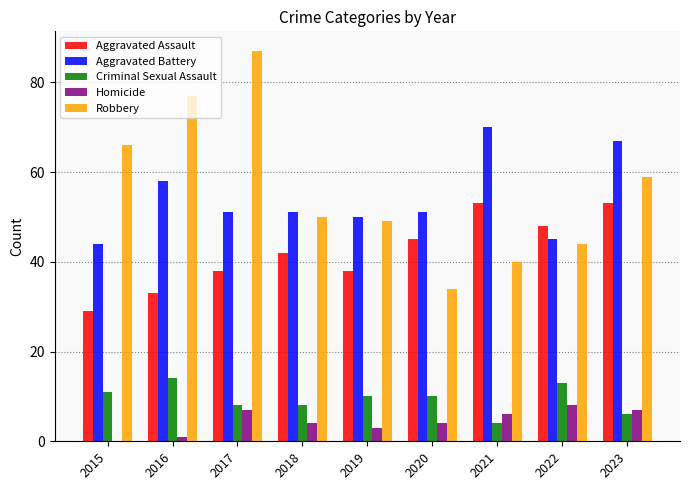

Count the Homicide values in the range 3 to 7.

6